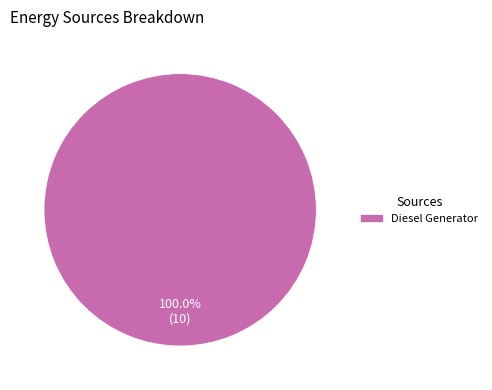

Rank the categories by value from highest to lowest.

Diesel Generator